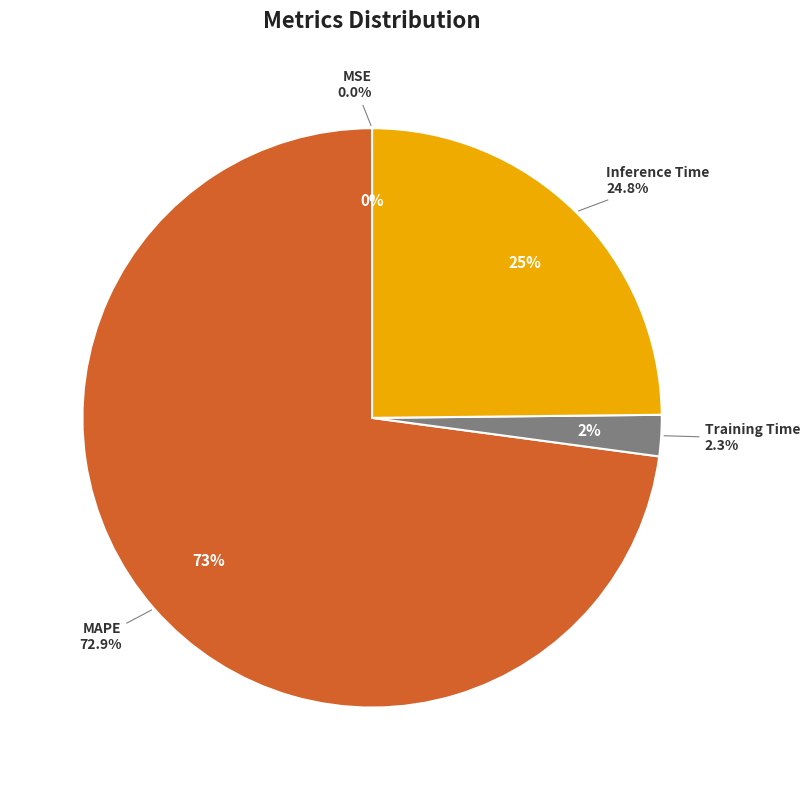

Which category has the biggest portion of the pie?

MAPE